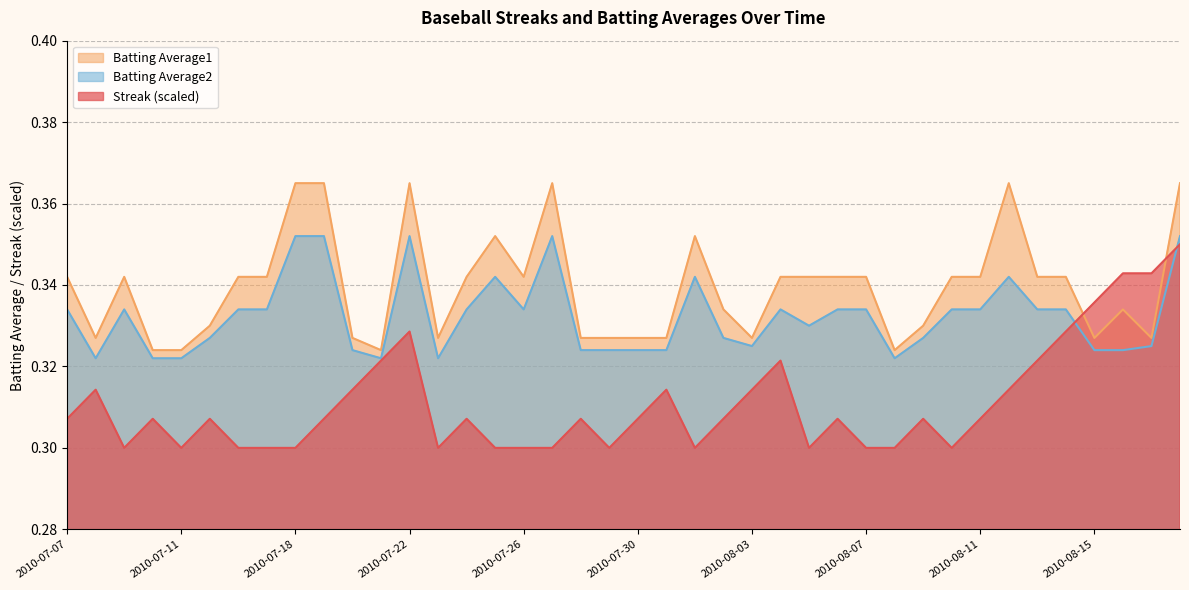

List the labels in order of Batting Average1 value, largest first.

2010-07-18, 2010-07-19, 2010-07-22, 2010-07-27, 2010-08-12, 2010-08-18, 2010-07-25, 2010-08-01, 2010-07-07, 2010-07-09, 2010-07-16, 2010-07-17, 2010-07-24, 2010-07-26, 2010-08-04, 2010-08-05, 2010-08-06, 2010-08-07, 2010-08-10, 2010-08-11, 2010-08-13, 2010-08-14, 2010-08-02, 2010-08-16, 2010-07-15, 2010-08-09, 2010-07-08, 2010-07-20, 2010-07-23, 2010-07-28, 2010-07-29, 2010-07-30, 2010-07-31, 2010-08-03, 2010-08-15, 2010-08-17, 2010-07-10, 2010-07-11, 2010-07-21, 2010-08-08